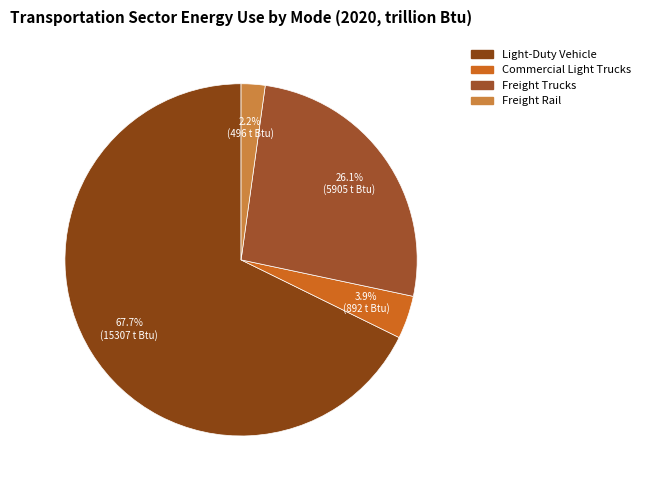

Combined, do Freight Rail and Light-Duty Vehicle account for over 50%?

Yes